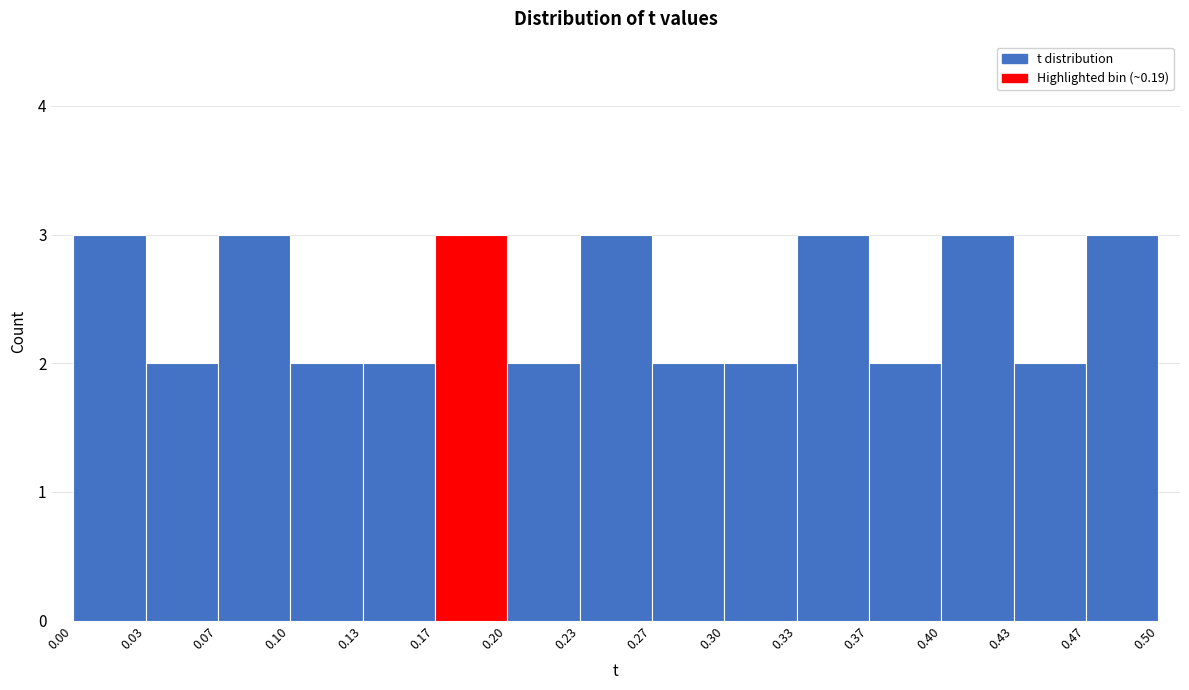

Reading left to right, transcribe this chart: for each bar, give the range it covers on the x-axis and its height. The values are not printed on the chart, so give them approximately, as read against the axis.

0.00 to 0.03: 3
0.03 to 0.07: 2
0.07 to 0.10: 3
0.10 to 0.13: 2
0.13 to 0.17: 2
0.17 to 0.20: 3
0.20 to 0.23: 2
0.23 to 0.27: 3
0.27 to 0.30: 2
0.30 to 0.33: 2
0.33 to 0.37: 3
0.37 to 0.40: 2
0.40 to 0.43: 3
0.43 to 0.47: 2
0.47 to 0.50: 3